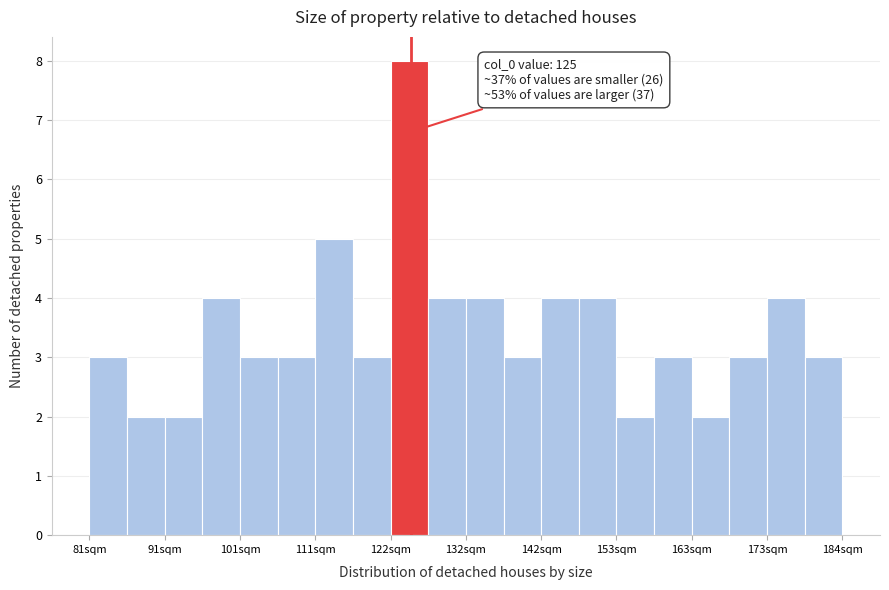

Read against the x-axis, roughly where is the centre of the tallest bar?

124